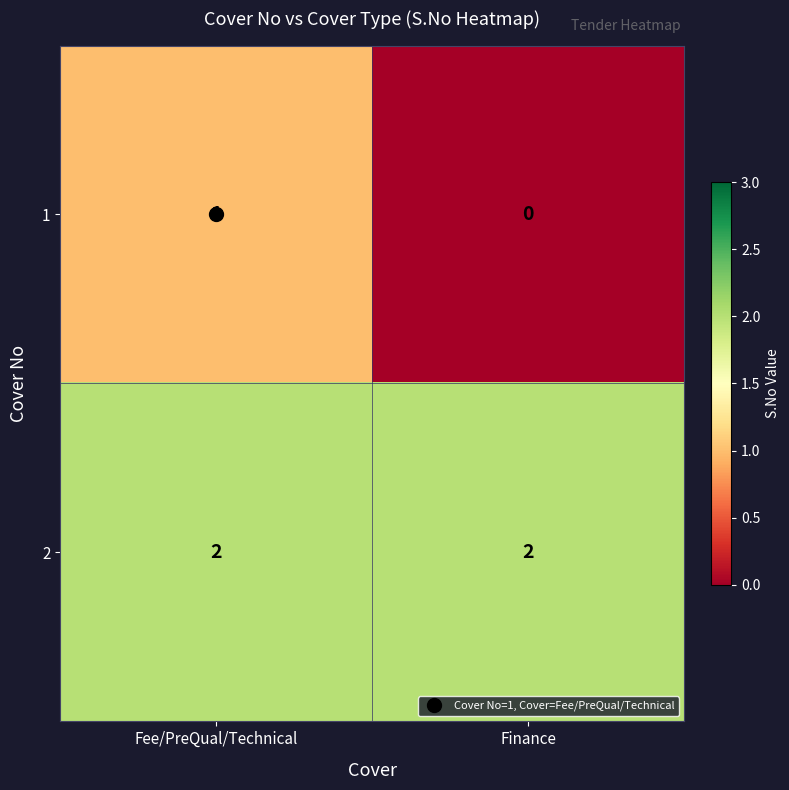

Which category has the lowest value across all series?

Finance